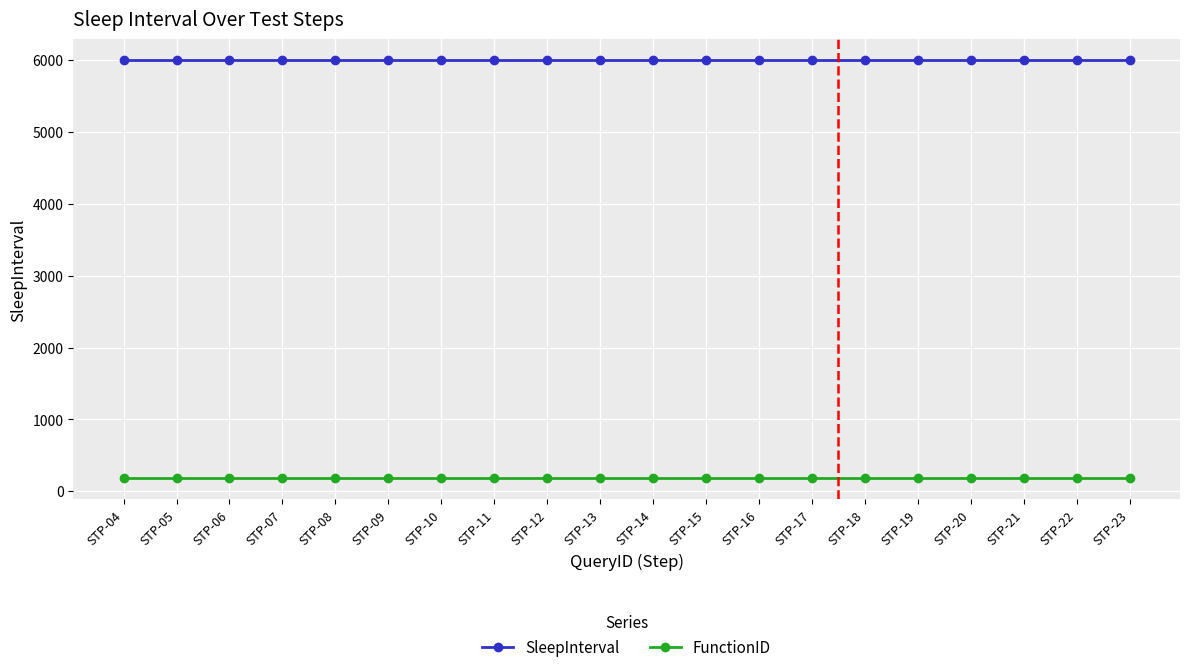

Does the chart display data point markers on the line(s)?

Yes